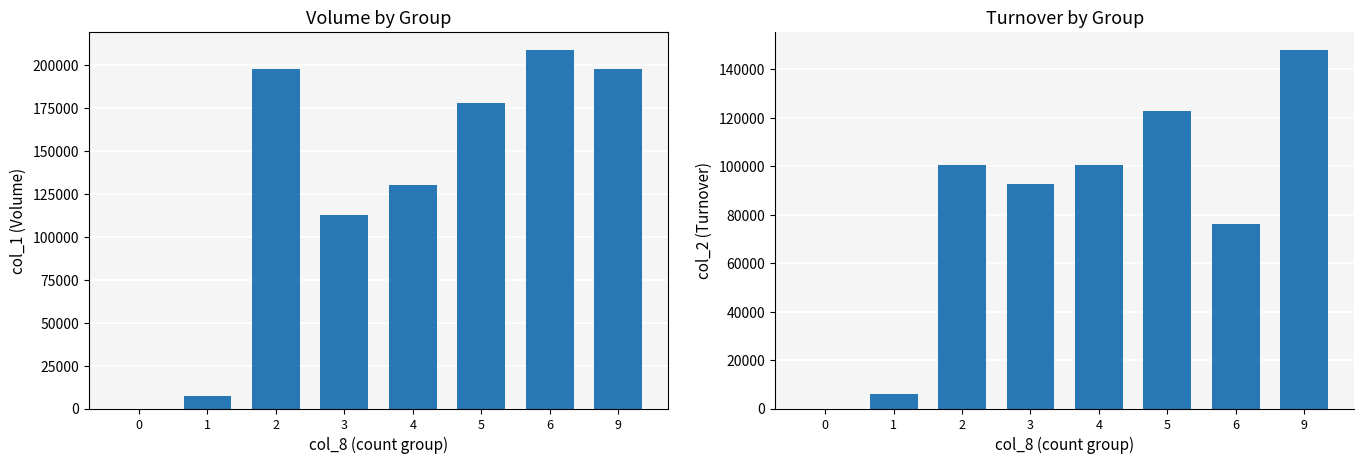

Which has a higher value, 4 or 6?

6